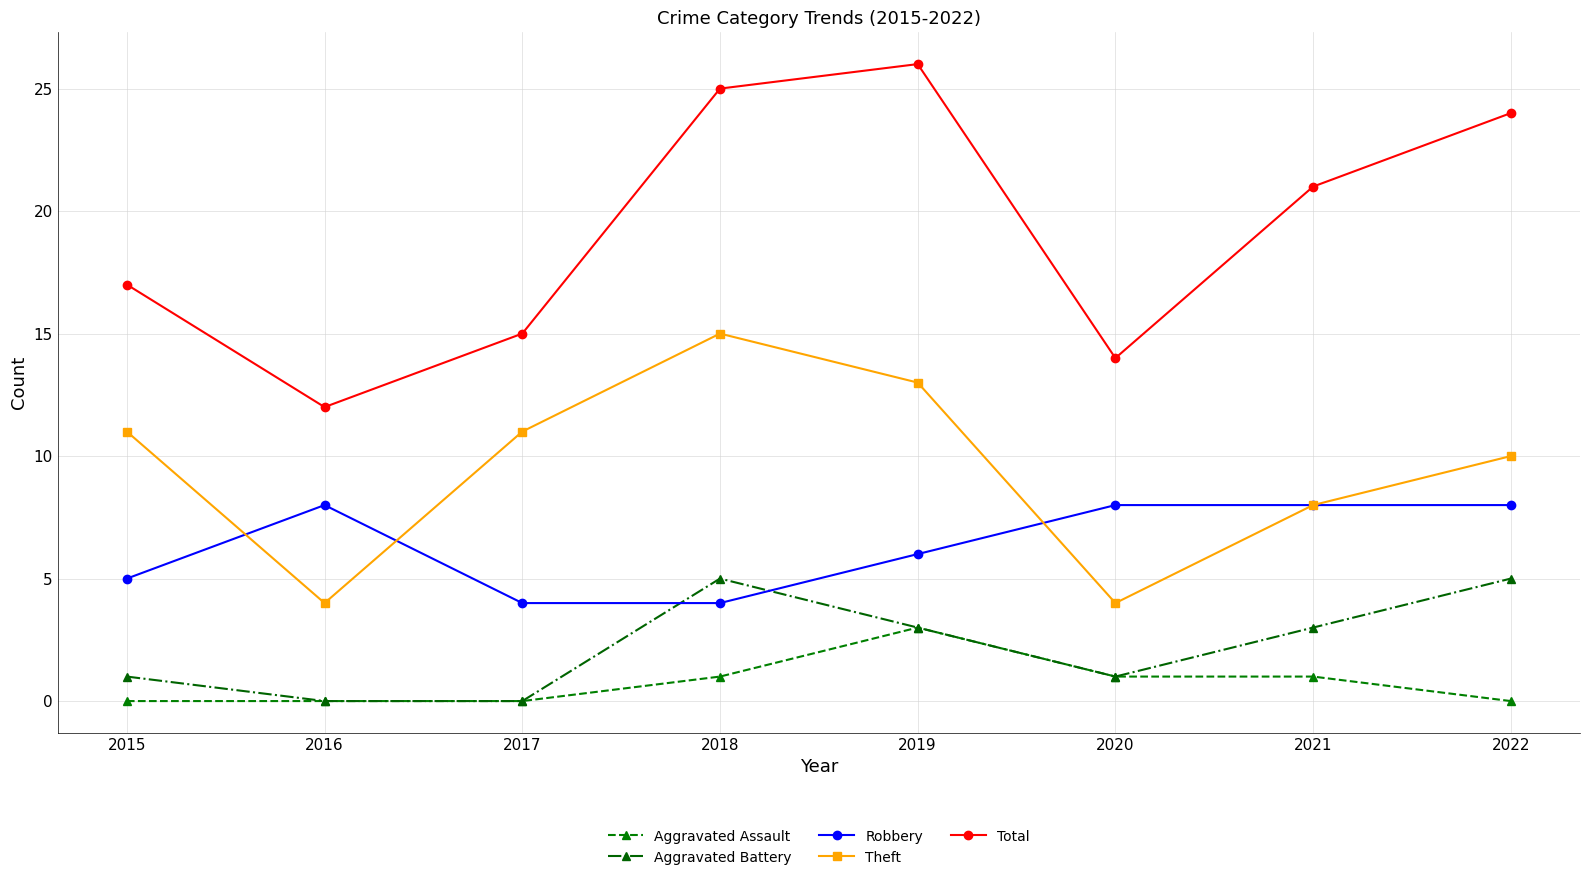

Which series has the widest spread of values?

Total